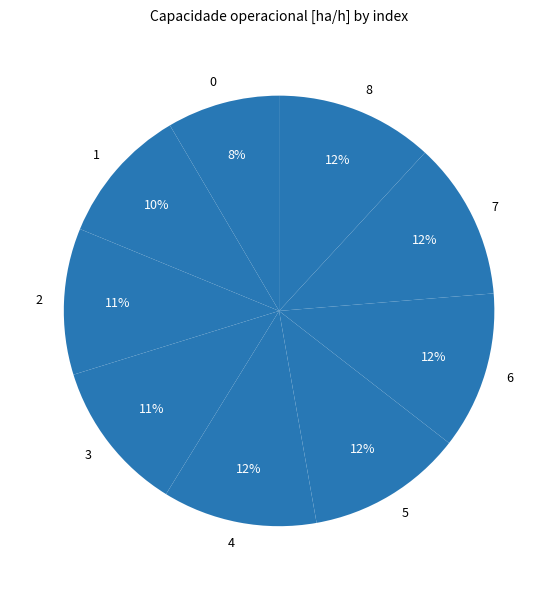

What percentage is the 6 slice, to the nearest percent?

12%